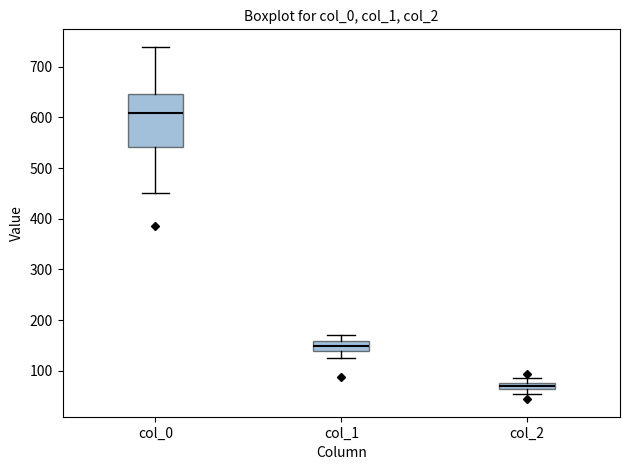

Which box's median line is the highest?

col_0